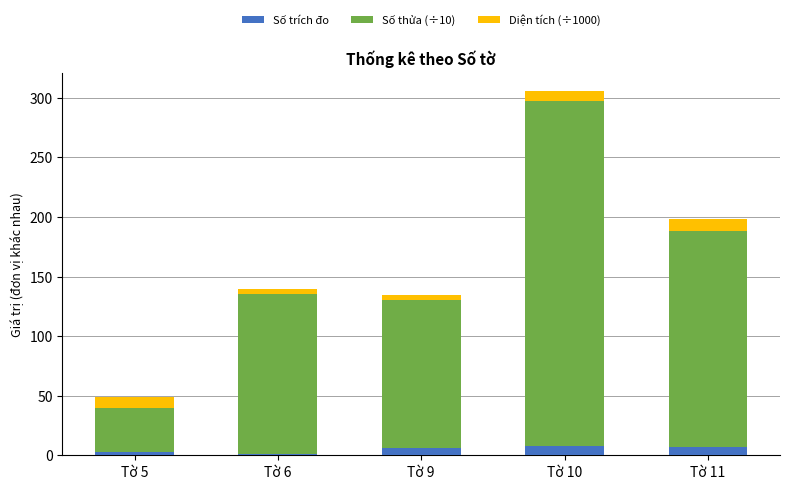

What is the sum of the Số trích đo values at Tờ 11 and Tờ 10?

15.0